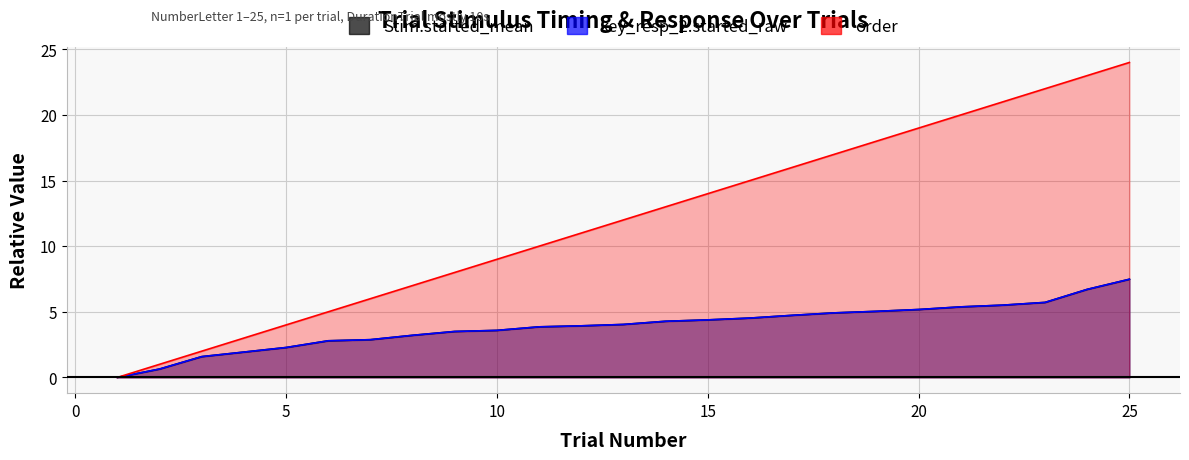

At which category does the chart reach its peak across all series?

25